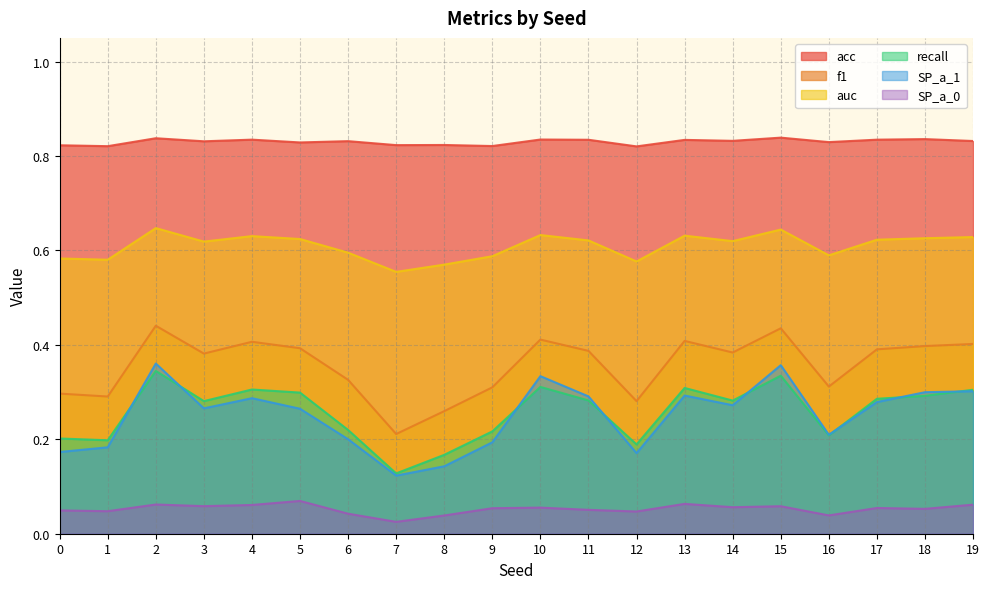

Reading left to right, transcribe all the data shown in this chart.

acc: 0.8	0.8	0.8	0.8	0.8	0.8	0.8	0.8	0.8	0.8	0.8	0.8	0.8	0.8	0.8	0.8	0.8	0.8	0.8	0.8
f1: 0.3	0.3	0.4	0.4	0.4	0.4	0.3	0.2	0.3	0.3	0.4	0.4	0.3	0.4	0.4	0.4	0.3	0.4	0.4	0.4
auc: 0.6	0.6	0.6	0.6	0.6	0.6	0.6	0.6	0.6	0.6	0.6	0.6	0.6	0.6	0.6	0.6	0.6	0.6	0.6	0.6
recall: 0.2	0.2	0.3	0.3	0.3	0.3	0.2	0.1	0.2	0.2	0.3	0.3	0.2	0.3	0.3	0.3	0.2	0.3	0.3	0.3
SP_a_1: 0.2	0.2	0.4	0.3	0.3	0.3	0.2	0.1	0.1	0.2	0.3	0.3	0.2	0.3	0.3	0.4	0.2	0.3	0.3	0.3
SP_a_0: 0.0	0.0	0.1	0.1	0.1	0.1	0.0	0.0	0.0	0.1	0.1	0.1	0.0	0.1	0.1	0.1	0.0	0.1	0.1	0.1